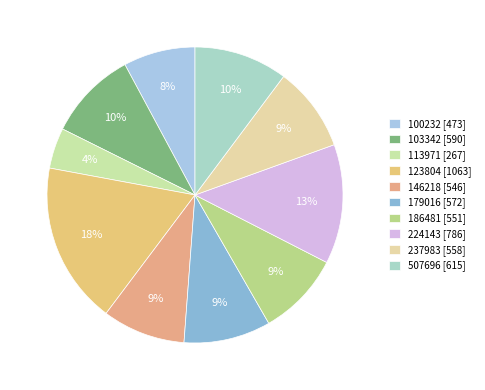

Which slice is the largest?

123804